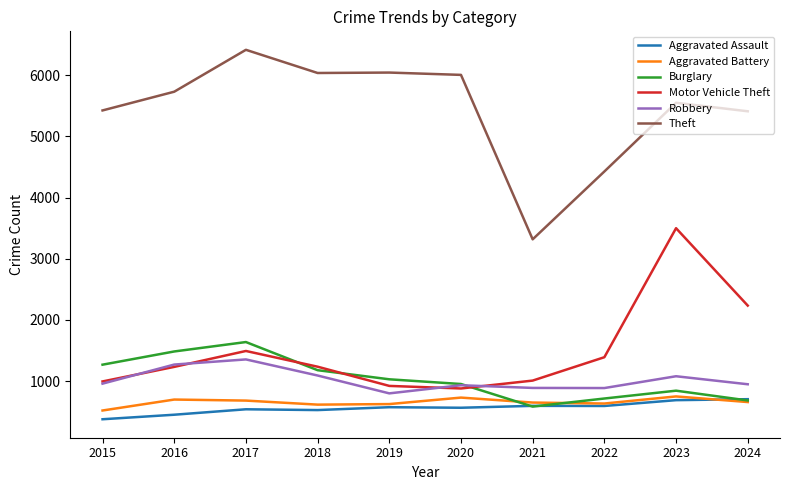

The Theft series shows 7393 at 2023. True or false?

False